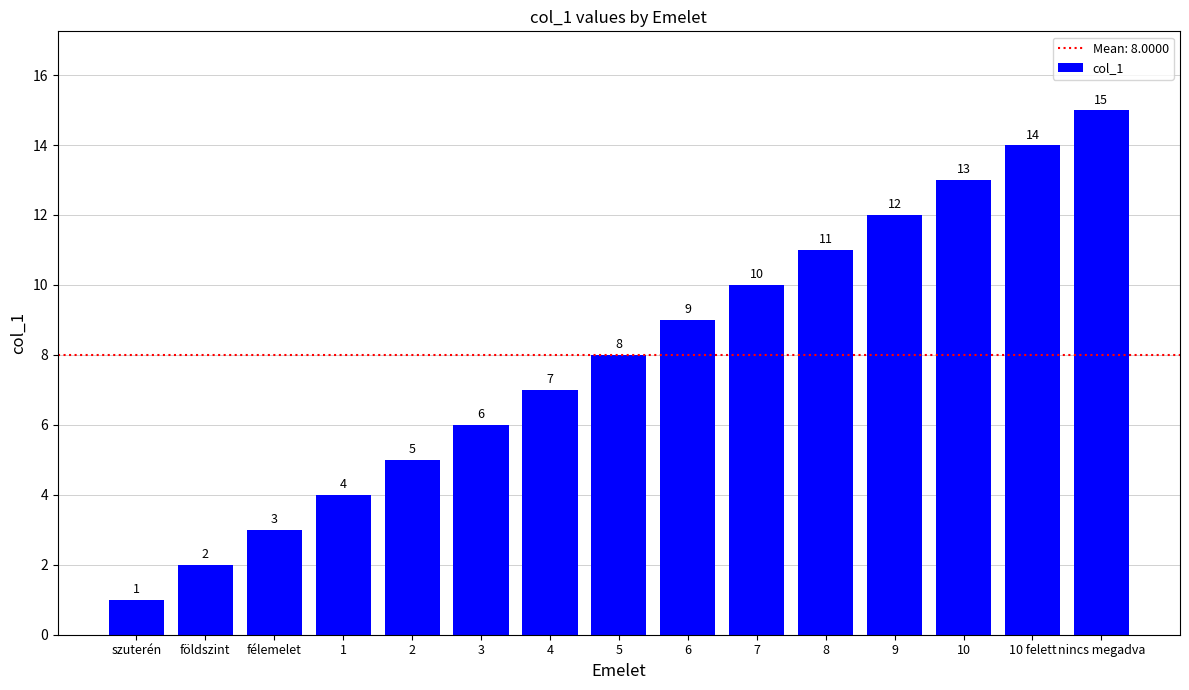

Does the chart contain stacked bars?

No